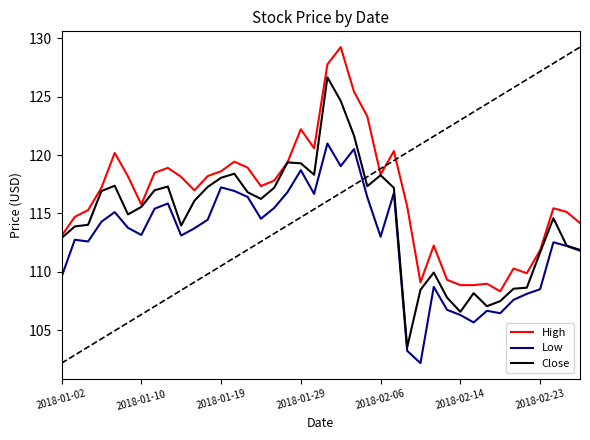

Rank the series by their maximum value, from lowest to highest.

Low, Close, High